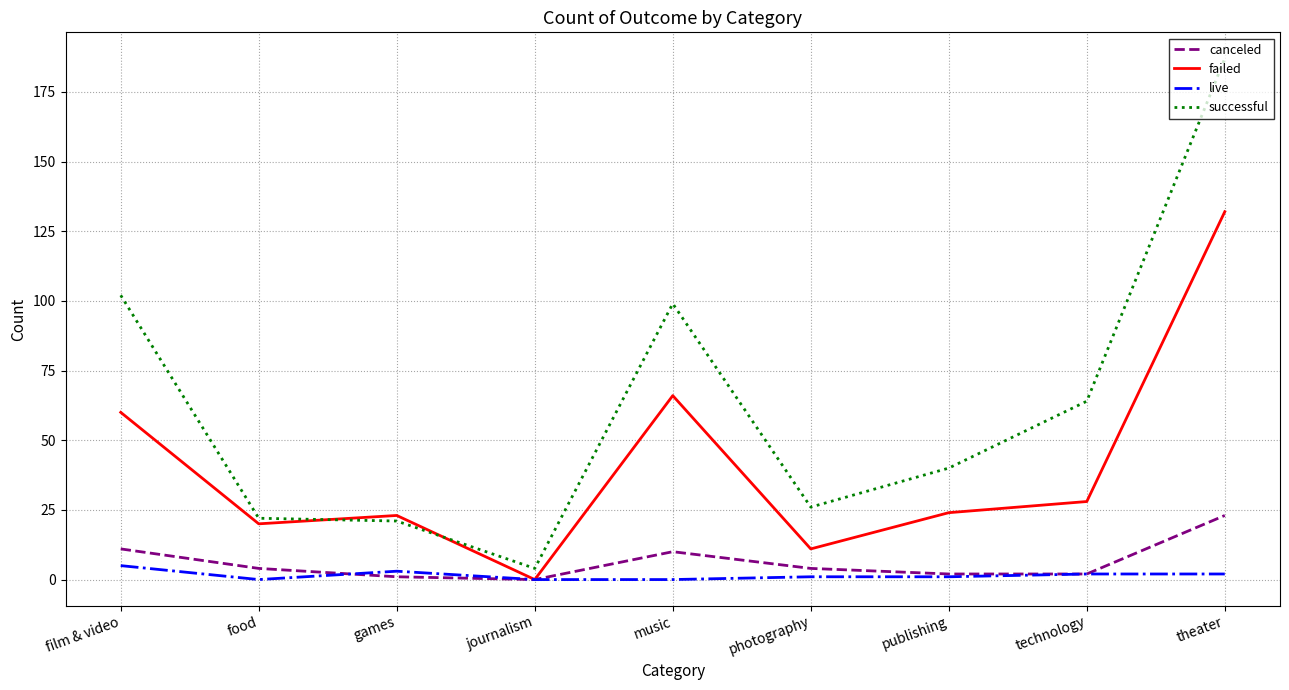

Which series changed the most between food and music?

successful